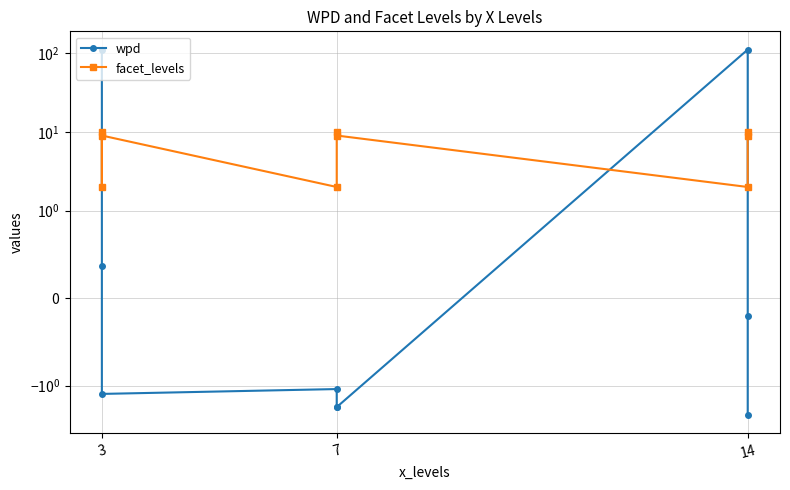

What is the average value of the wpd series?

23.6